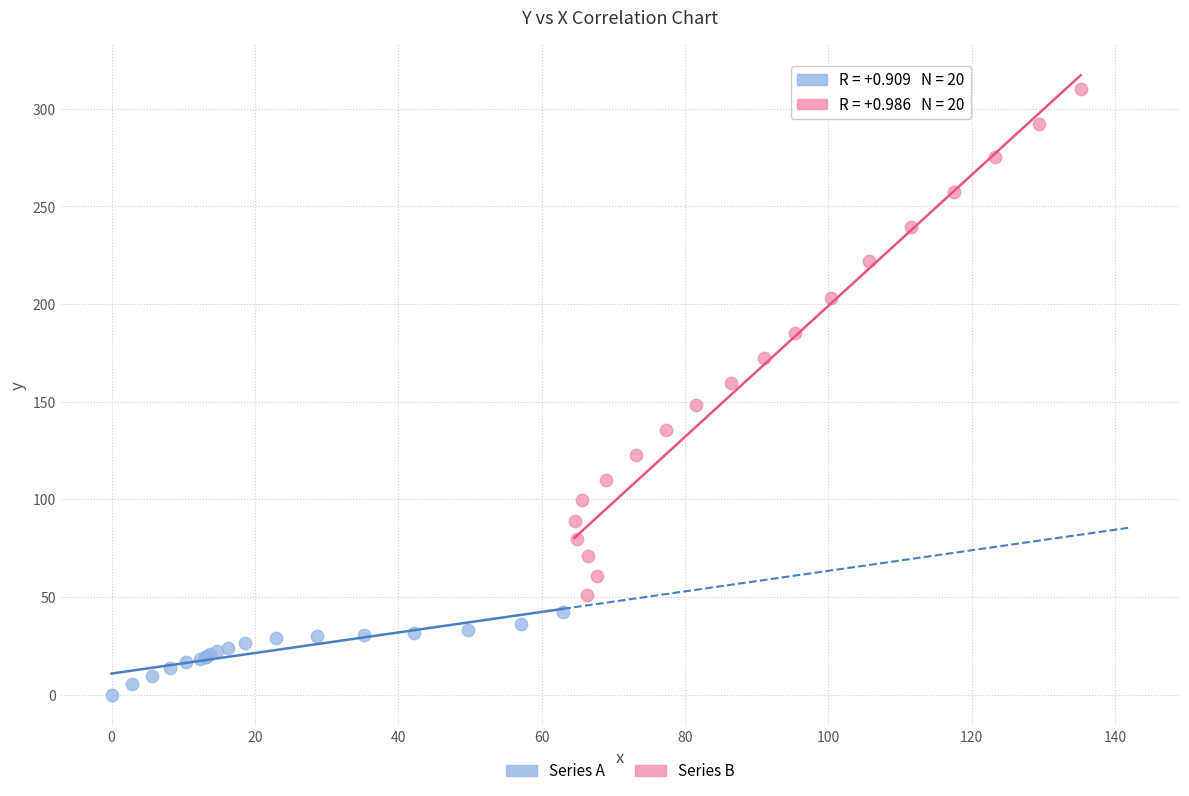

Which series has the largest Y range (max minus min)?

Series B